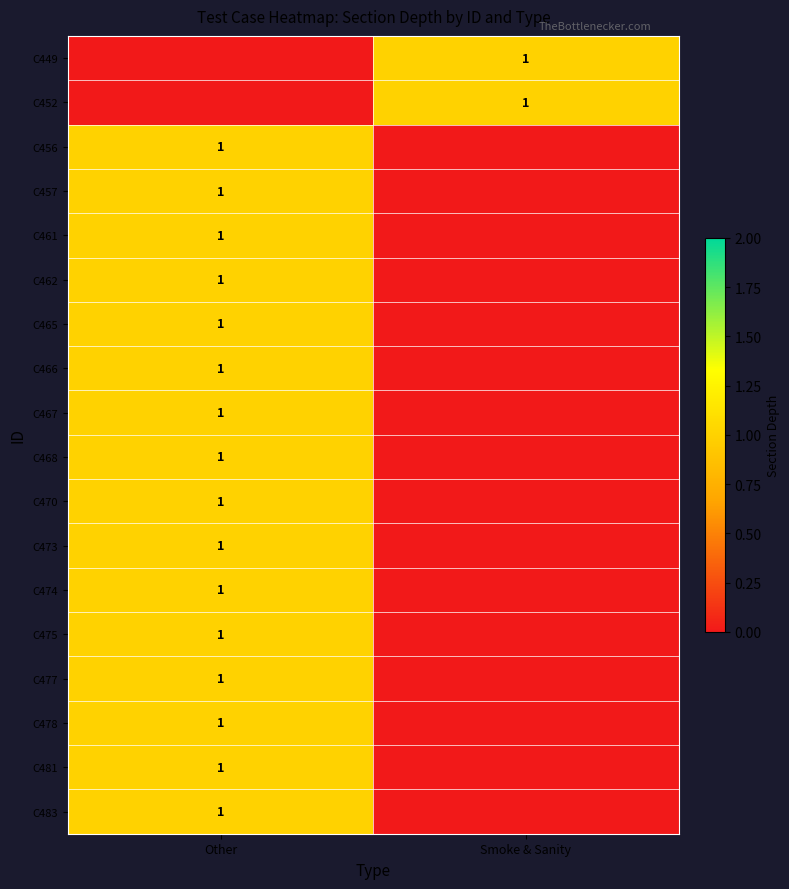

Is it true that C474 equals 1 at Other?

True